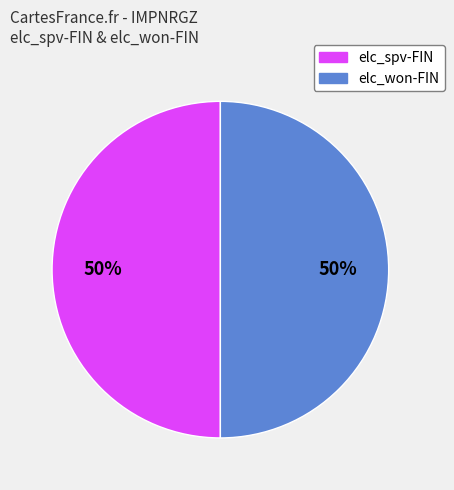

What percentage is the elc_won-FIN slice, to the nearest percent?

50%